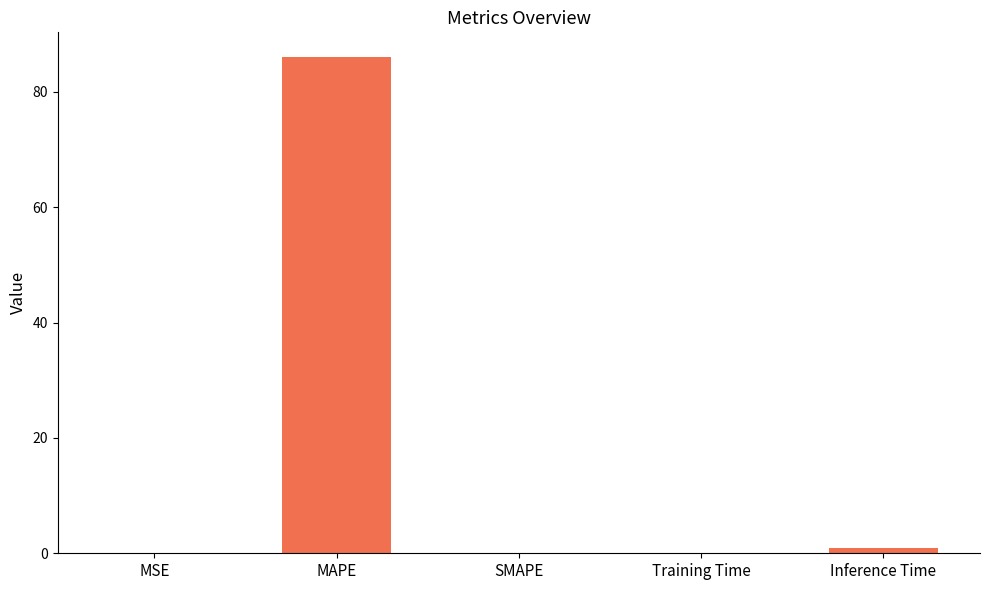

What is the greatest value displayed?

86.0